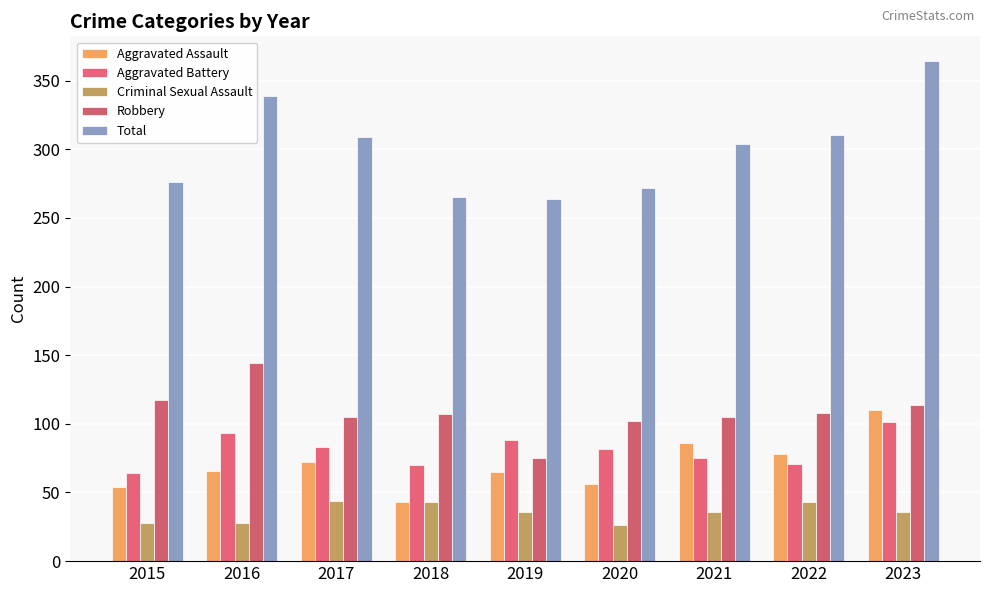

Which has a higher value, 2018 or 2023?

2023